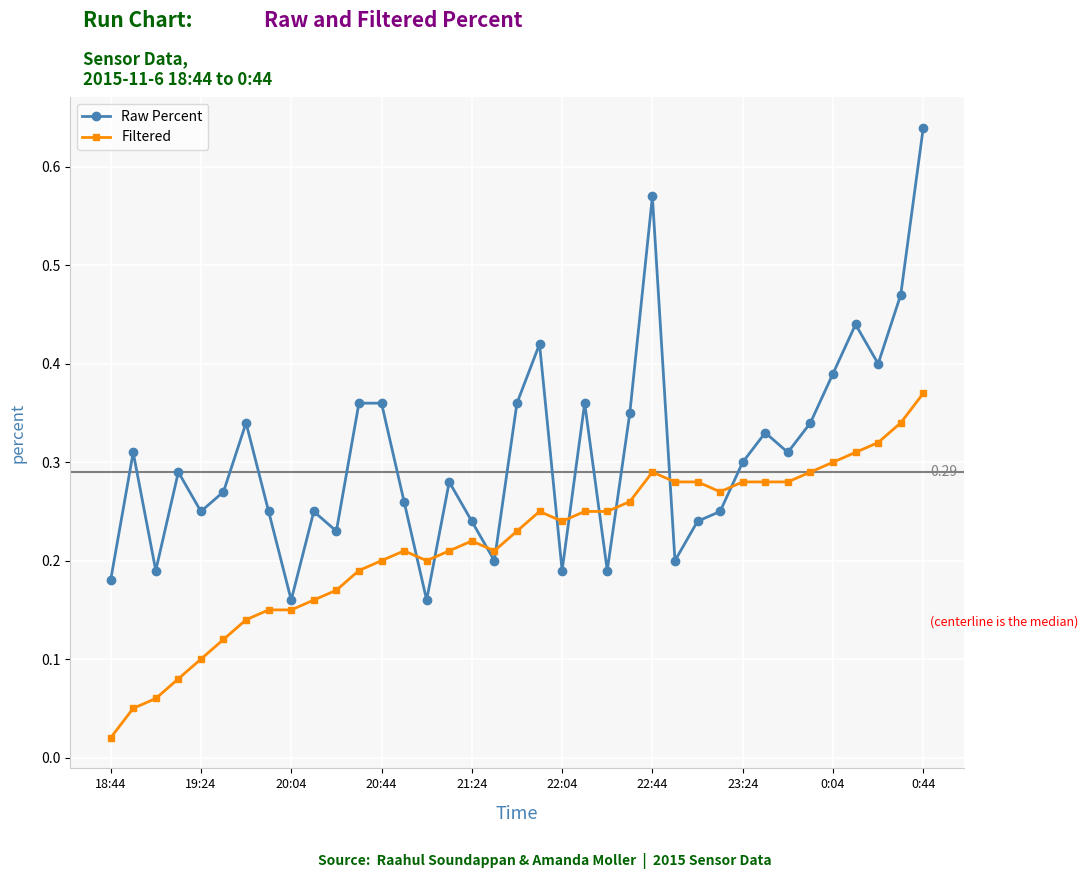

List the series in order of their peak value, lowest first.

Filtered, Raw Percent